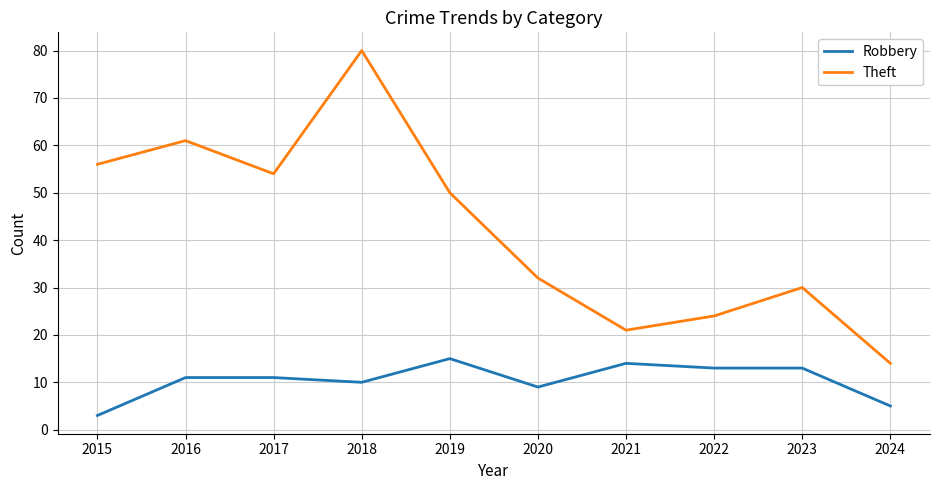

At how many categories does at least one series exceed 42?

5